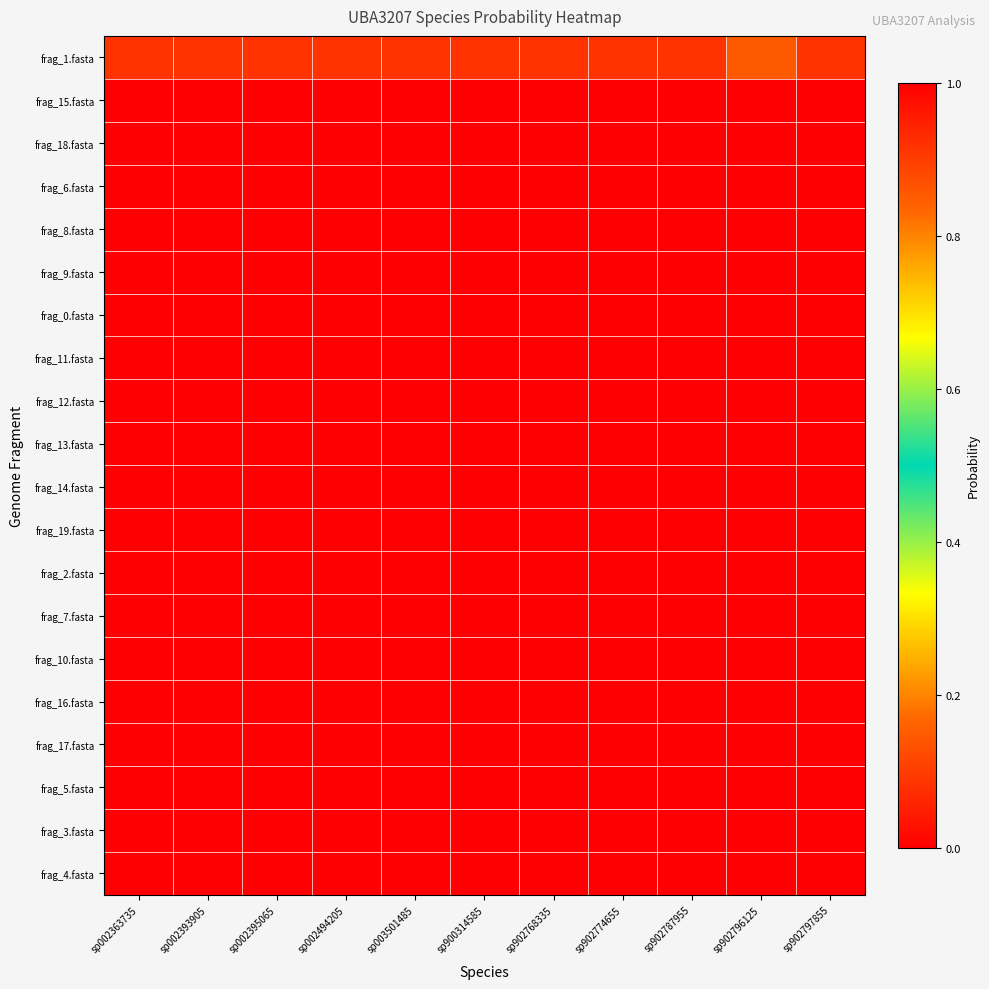

Which has a higher value, sp902796125 or sp002393905?

sp902796125